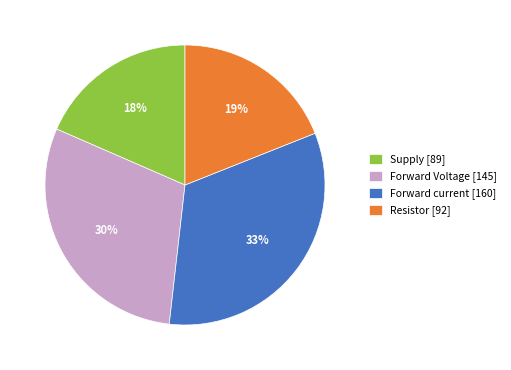

Which slice is the smallest?

Supply